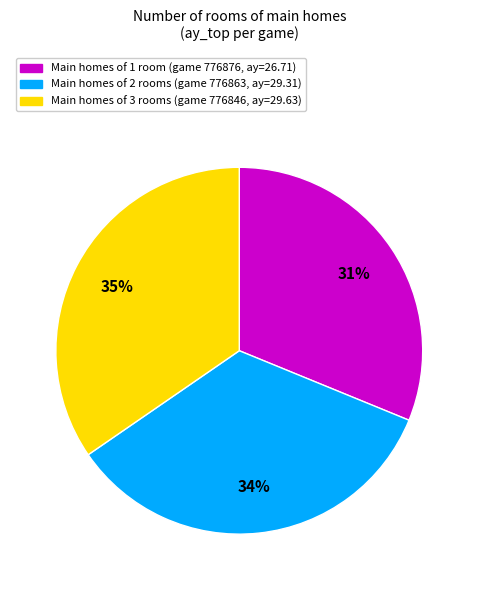

Does any single category account for the majority?

No